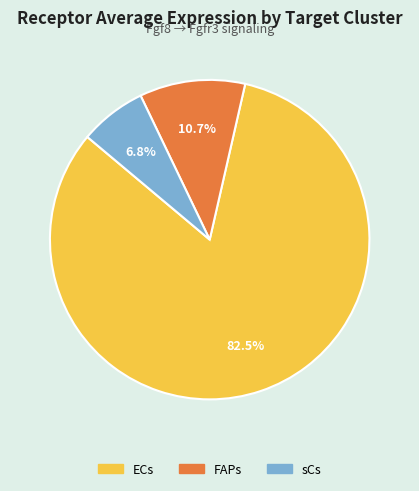

Count the number of slices in the pie.

3